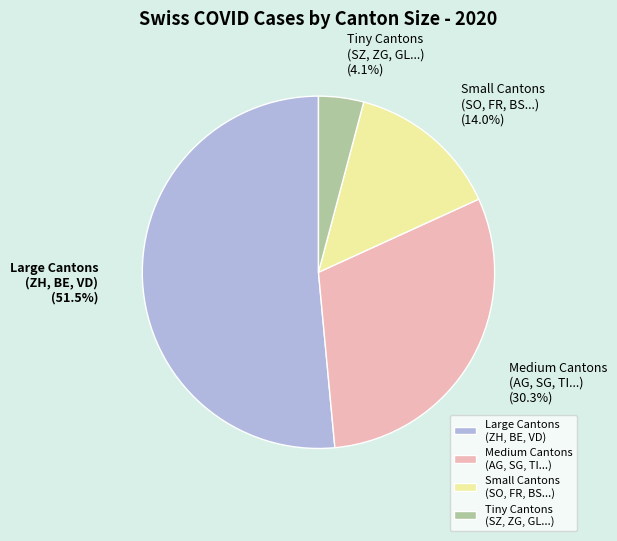

How many segments does this pie chart have?

4